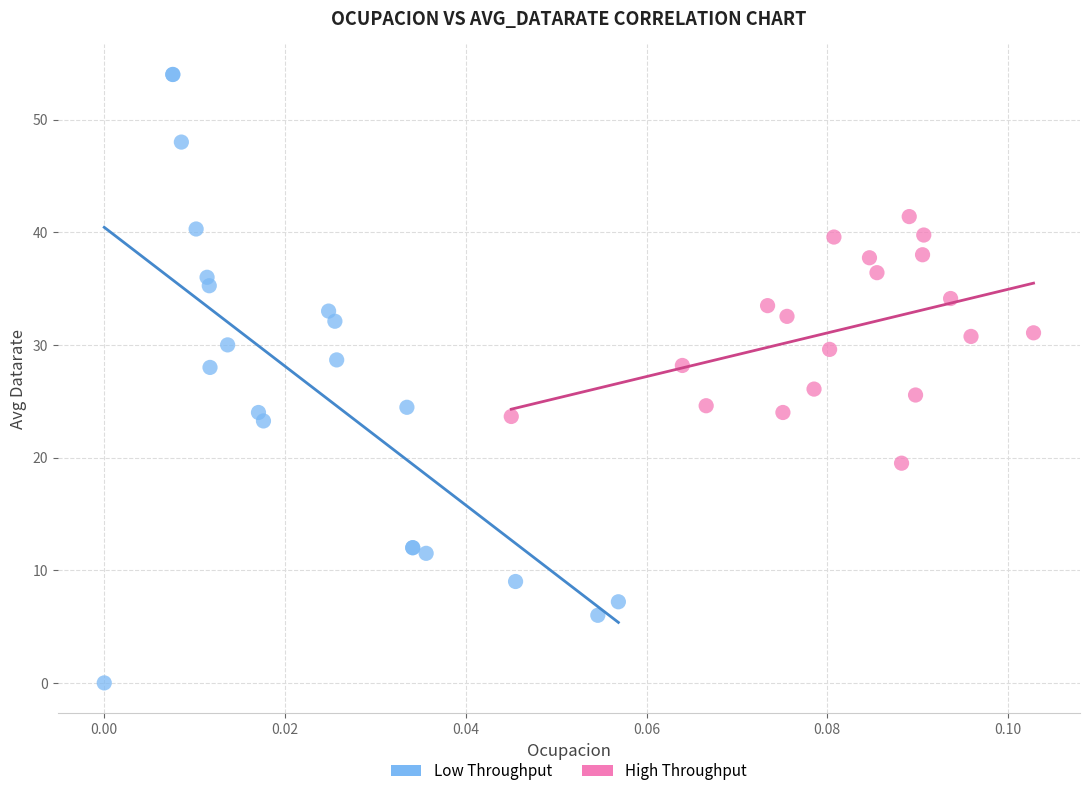

Which series reaches the maximum Y coordinate?

Low Throughput